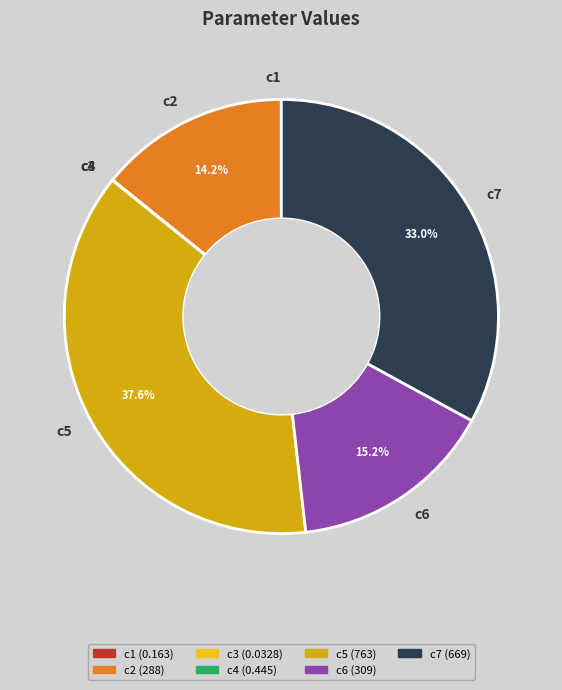

To the nearest percent, what is the average slice percentage?

14%